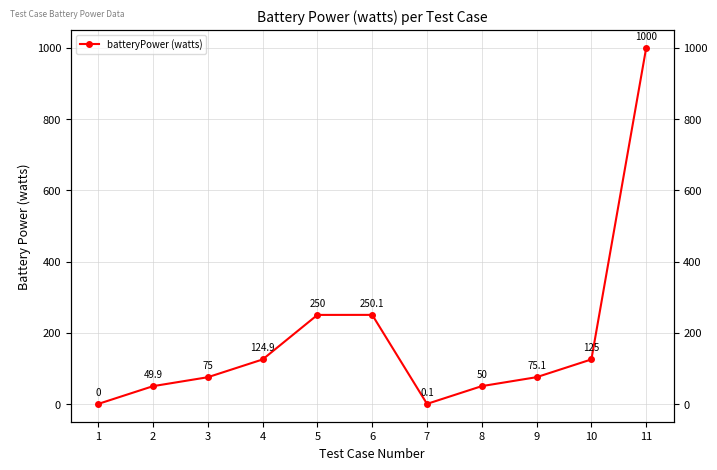

Reading left to right, extract all data points from this chart.

1=0.0	2=49.9	3=75.0	4=124.9	5=250.0	6=250.1	7=0.1	8=50.0	9=75.1	10=125.0	11=1000.0